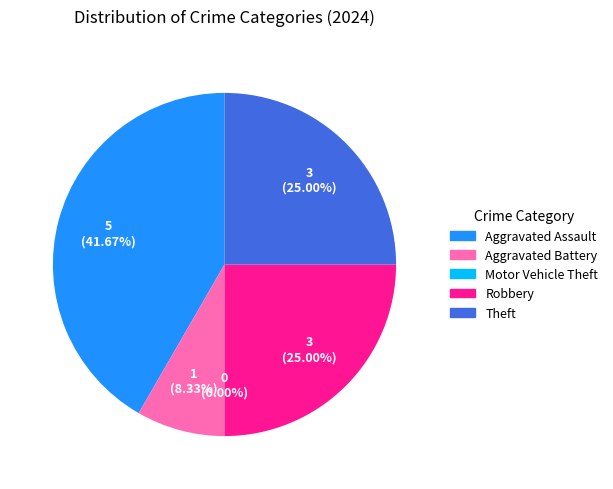

Is there a majority slice in this chart?

No